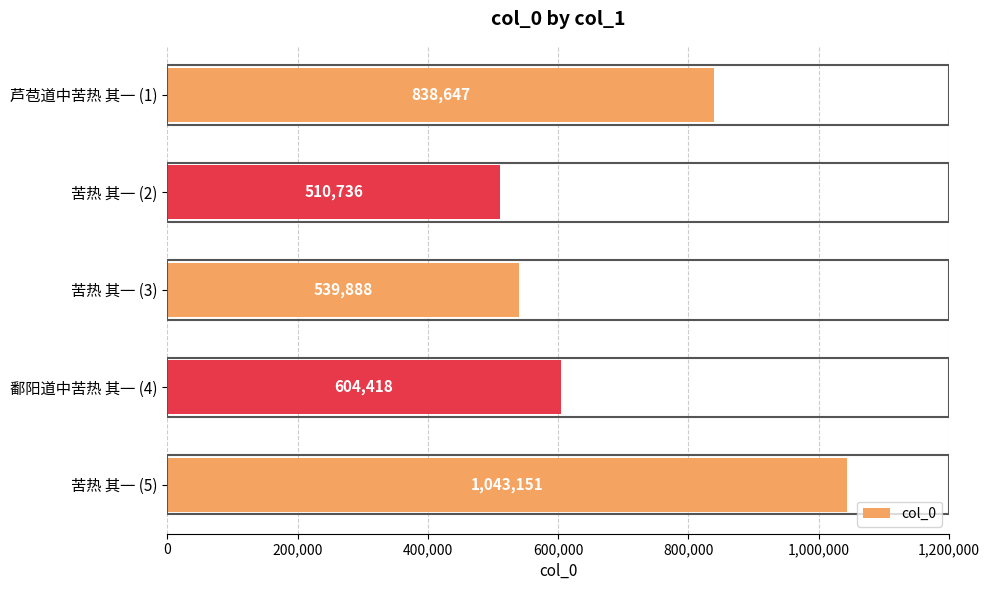

What is the value of the 2nd bar from the top?

510736